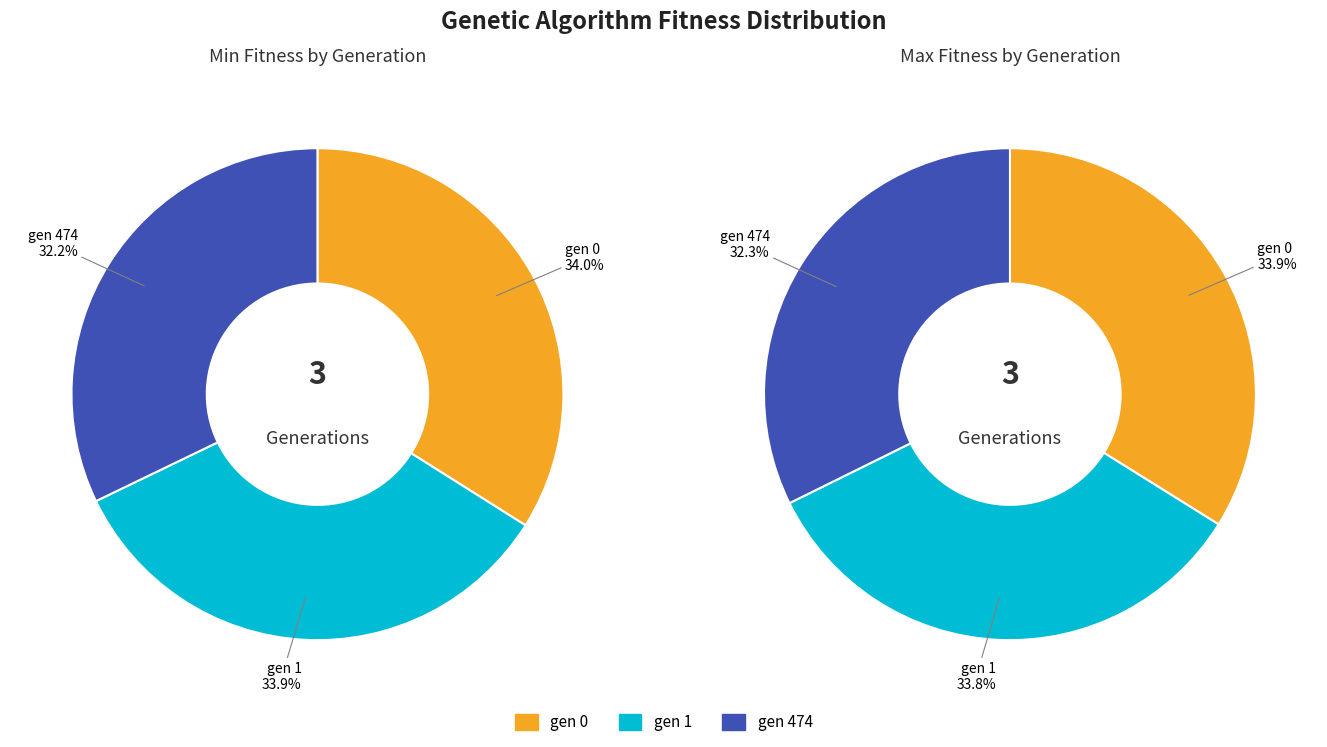

To the nearest percent, what portion does gen 0 represent?

34%